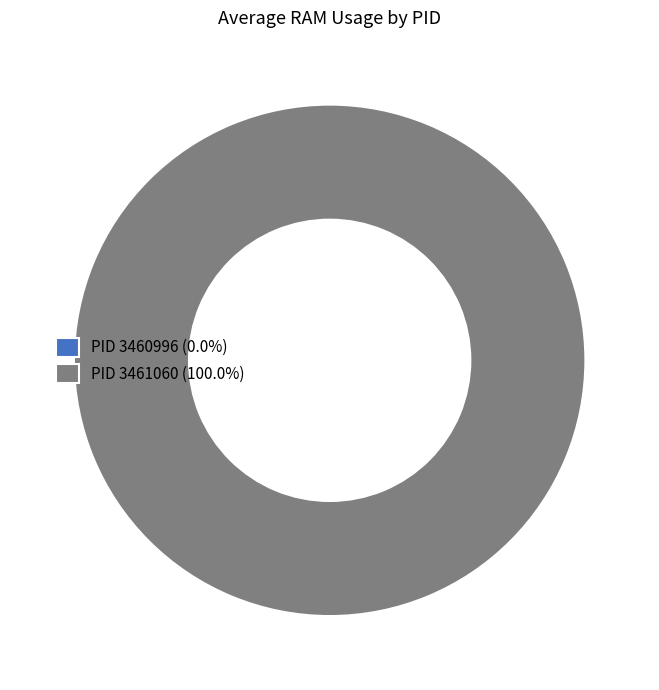

To the nearest percent, what is the combined percentage of PID 3460996 and PID 3461060?

100%